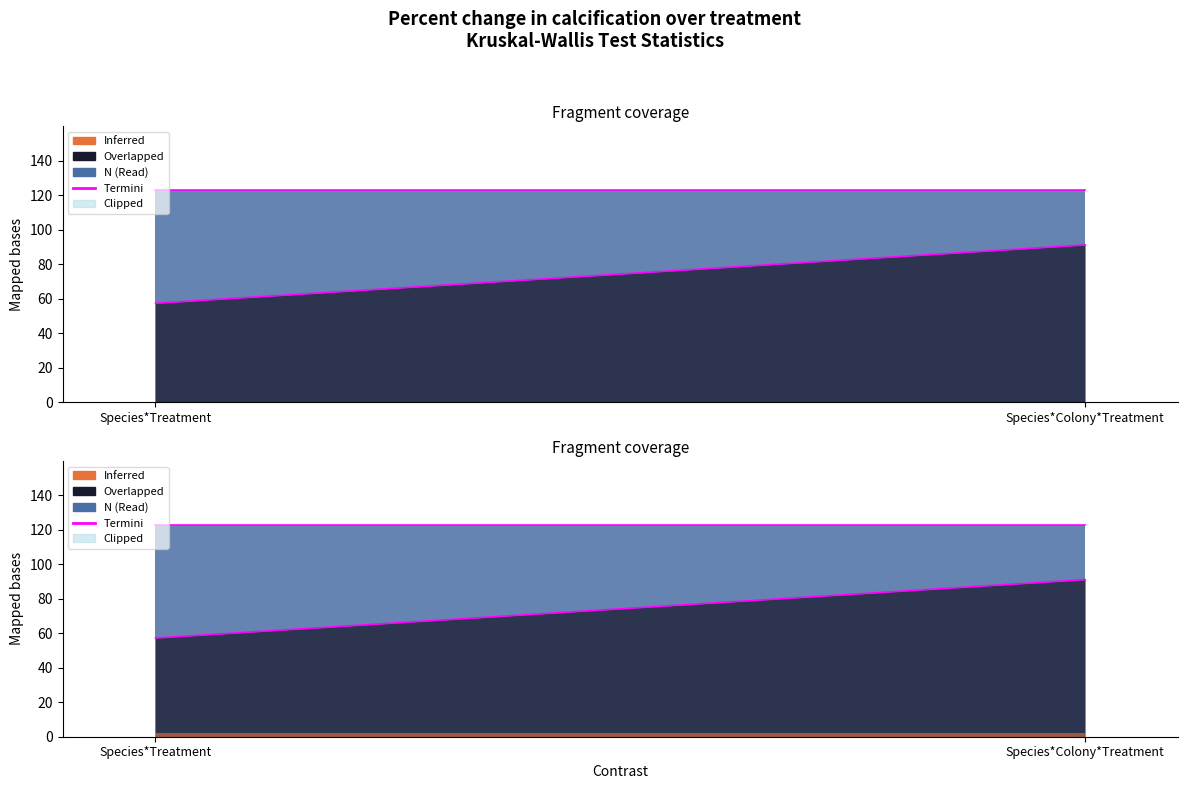

What position from the left is Species*Colony*Treatment?

2